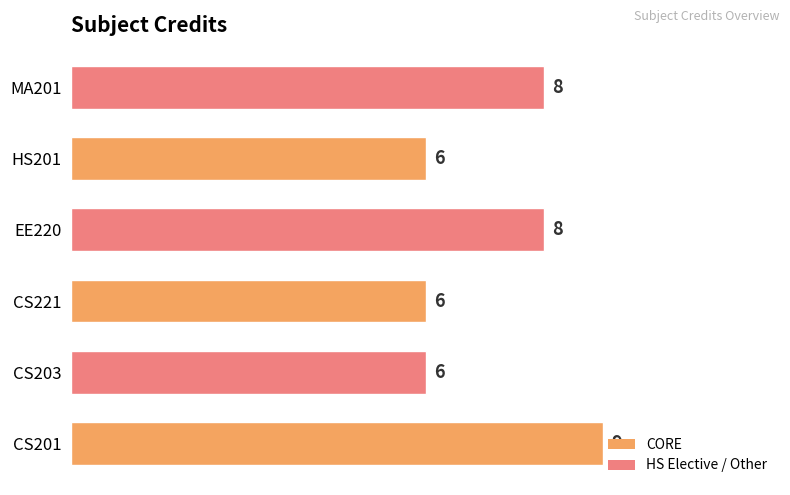

What is the sum of all values?

43